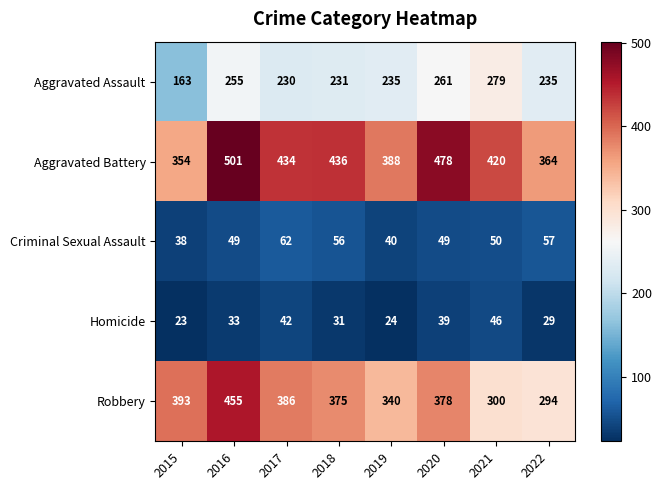

What is the difference between the highest and lowest values at 2020?

439